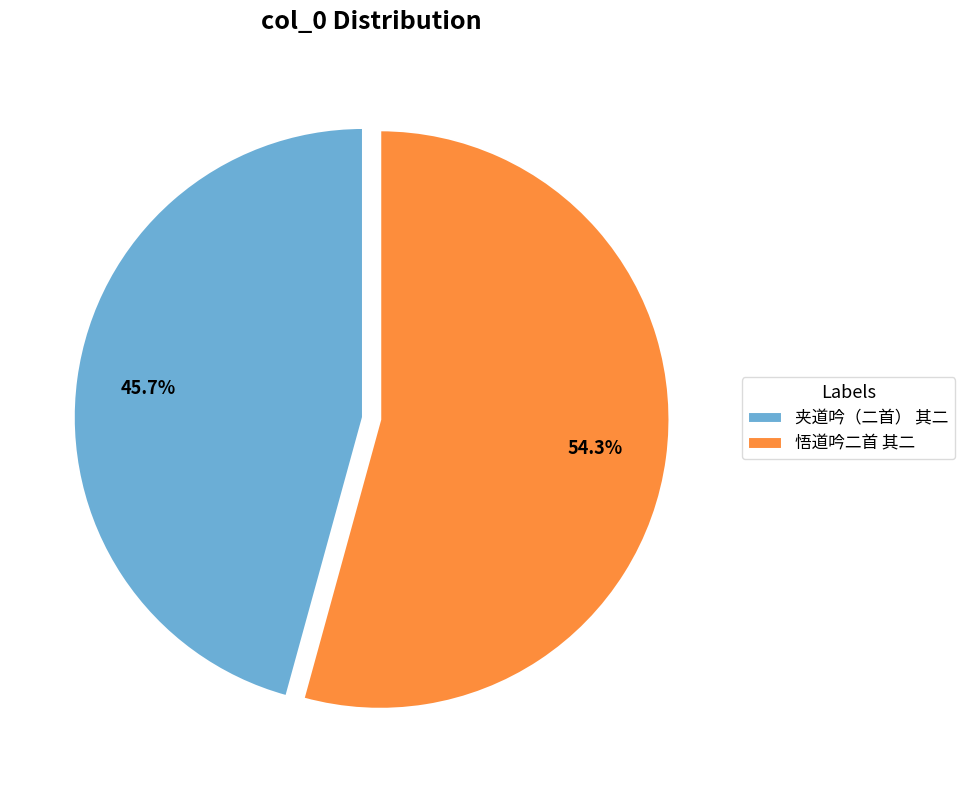

Which slice is the largest?

悟道吟二首 其二